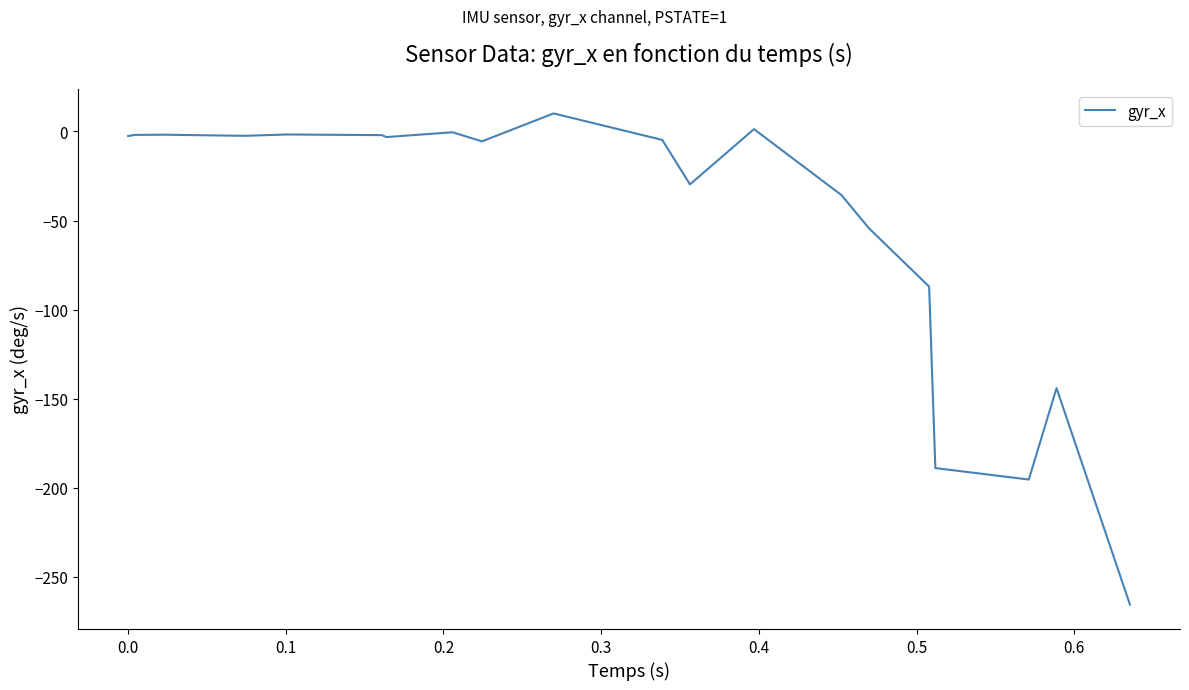

What is the difference between the maximum and minimum values?

275.6